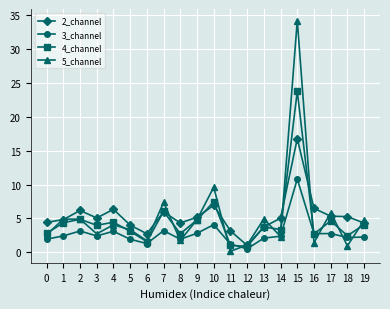

Is it true that 2_channel equals 6.5 at 1?

False